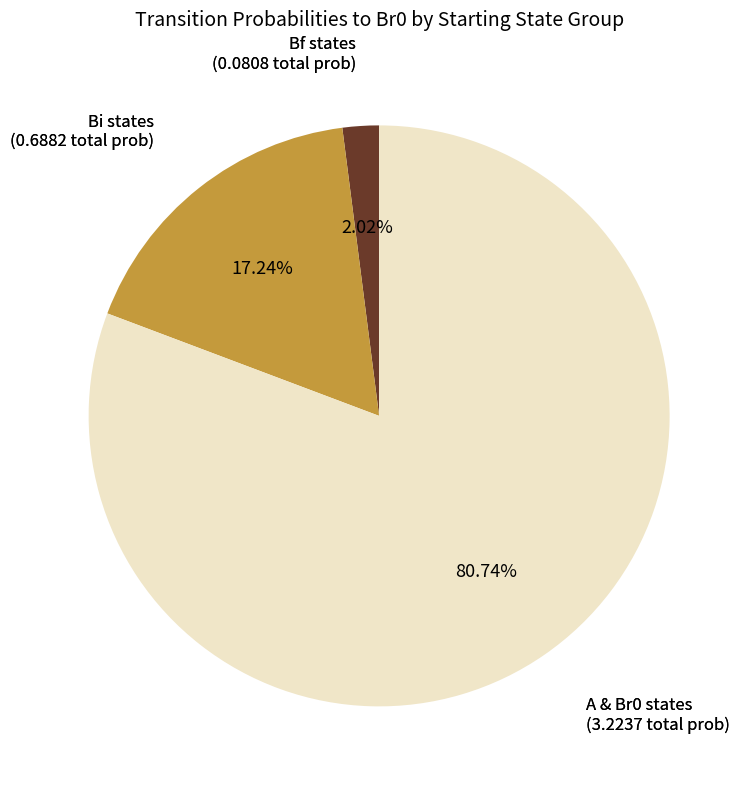

To the nearest percent, what is the difference between the largest and smallest slice percentages?

79%